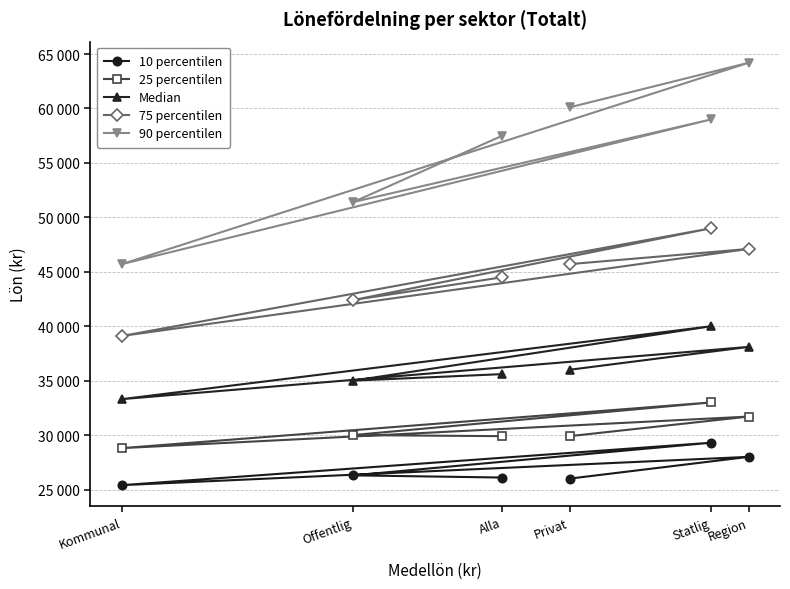

What is the difference between the highest and lowest values at Offentlig?

25100